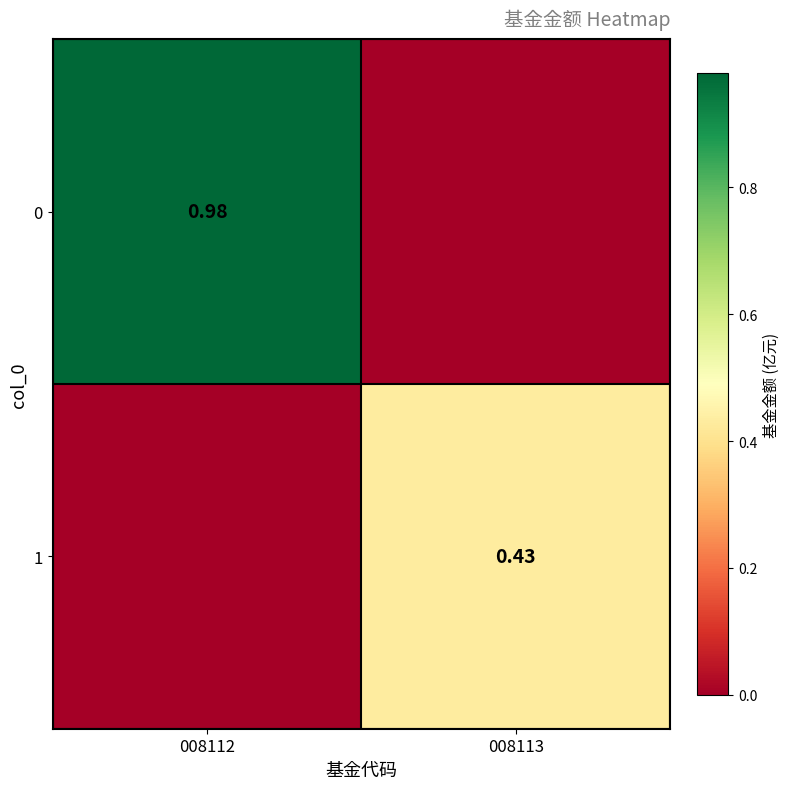

How many values in the 0 series exceed 0?

1